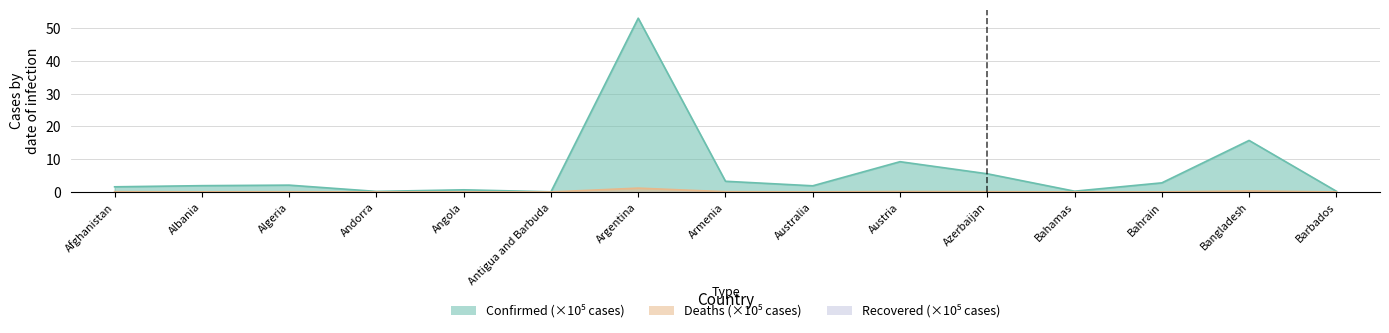

Which has a higher value, Austria or Angola?

Austria